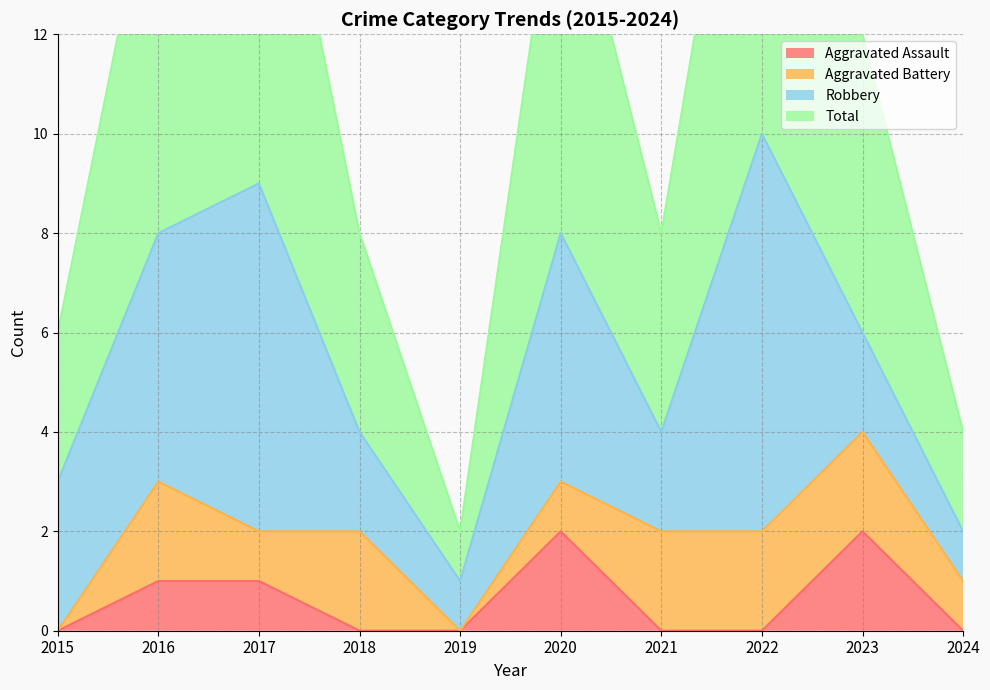

What is the maximum value for Total?

10